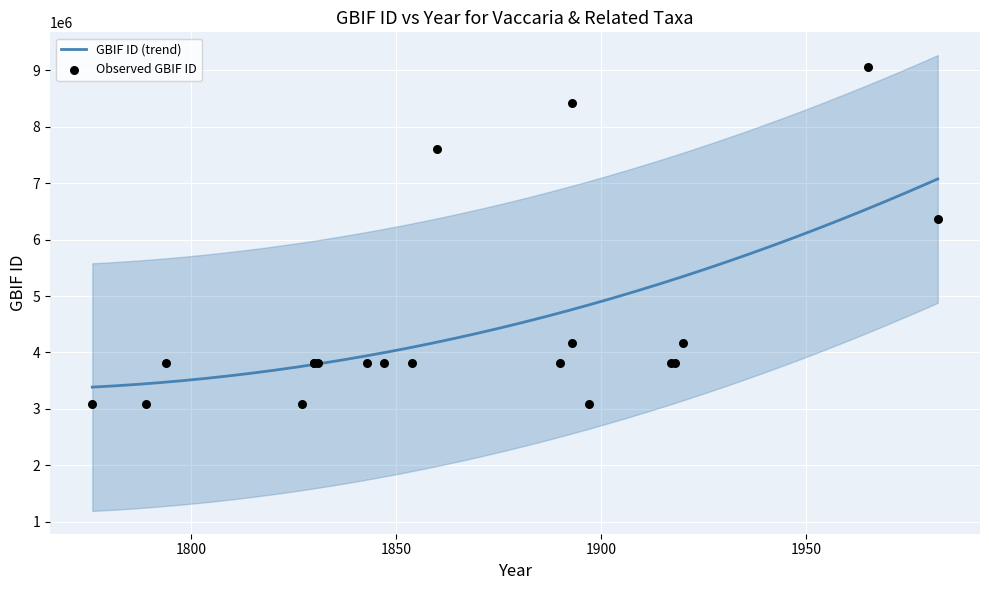

Which series has the largest Y range (max minus min)?

gbif_id